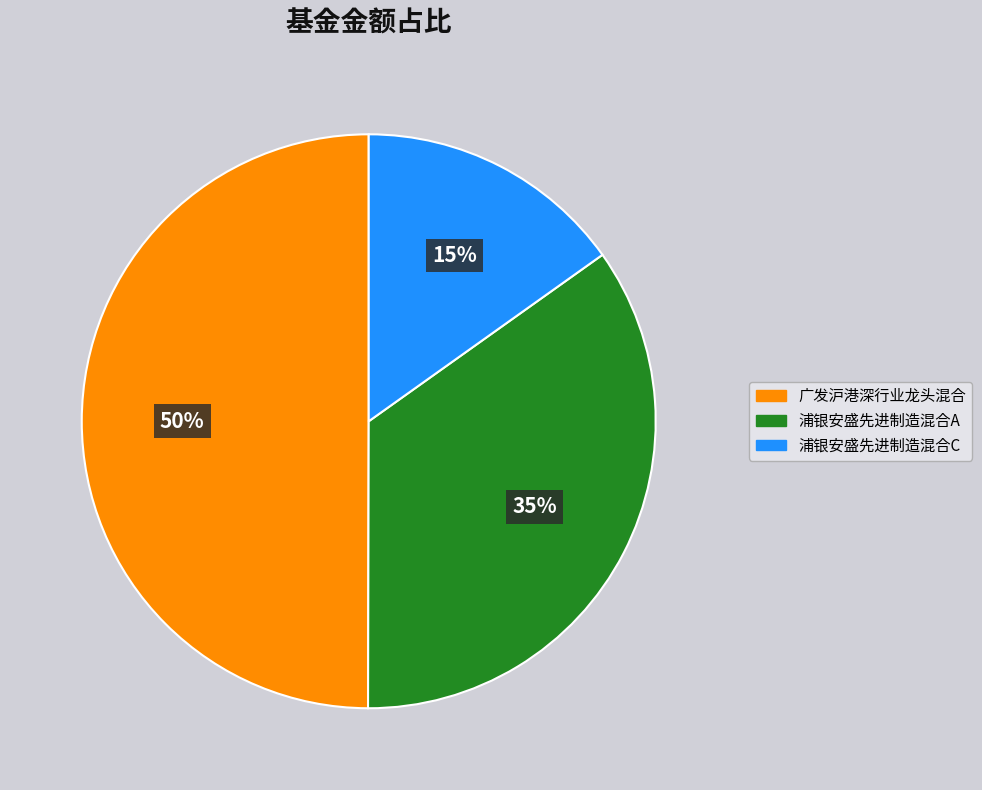

To the nearest percent, what percentage of the pie is 浦银安盛先进制造混合C?

15%